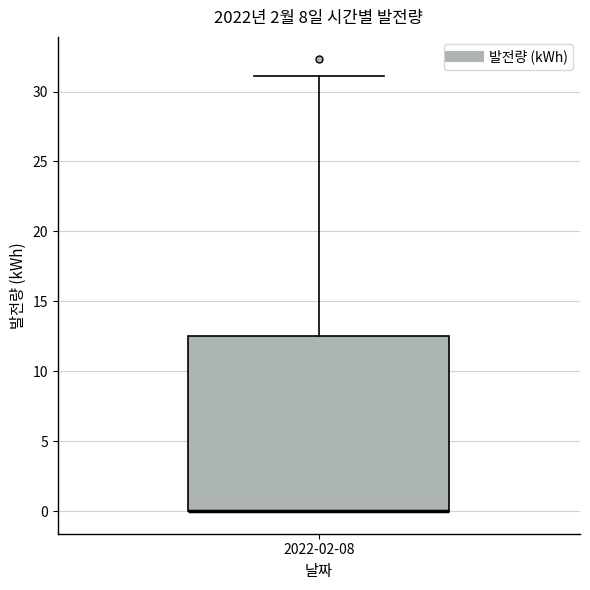

Read this box plot against the y-axis: the position of the median line, the range covered by the box, and the ends of both whiskers. The values are not printed on the chart, so give them approximately, as read against the axis.

median 0.0 (drawn on the box's lower edge), box 0.0 to 12.5, whiskers 0.0 to 31.0